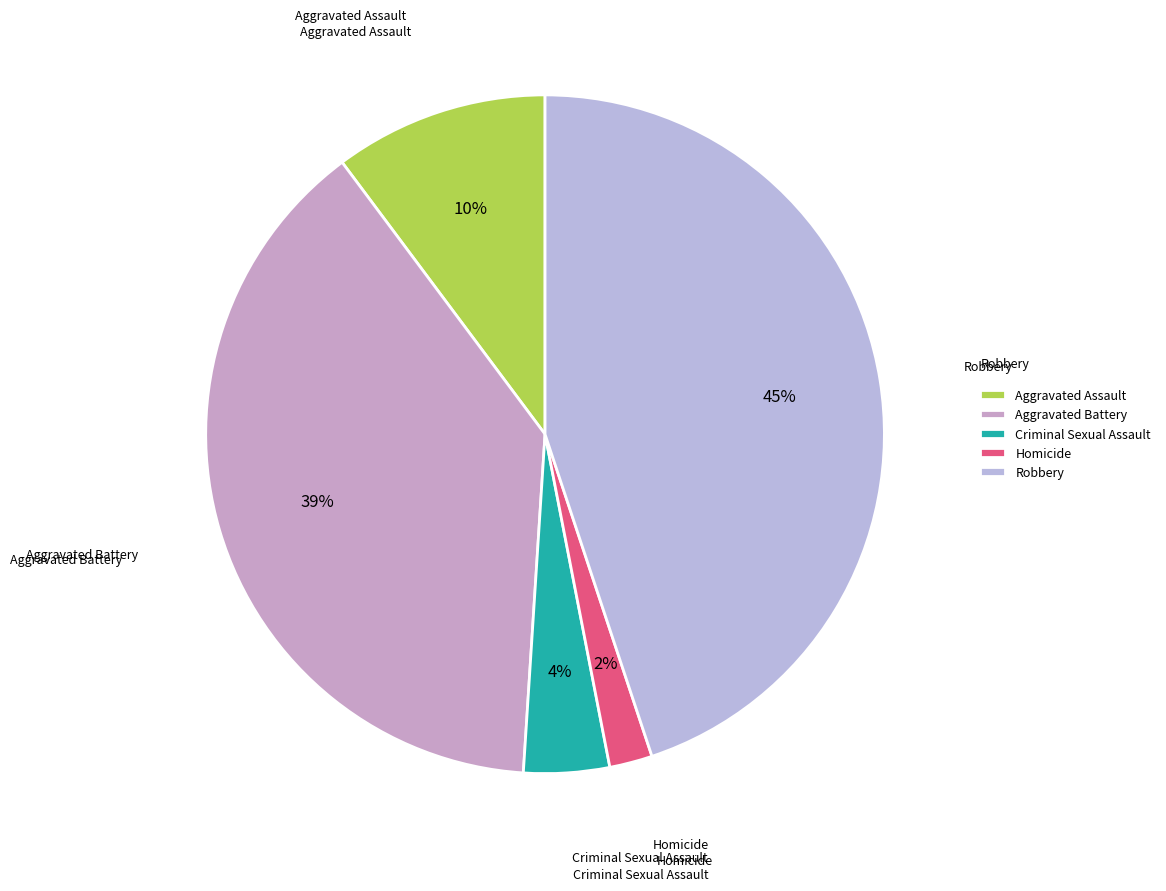

Between Criminal Sexual Assault and Homicide, which is larger?

Criminal Sexual Assault